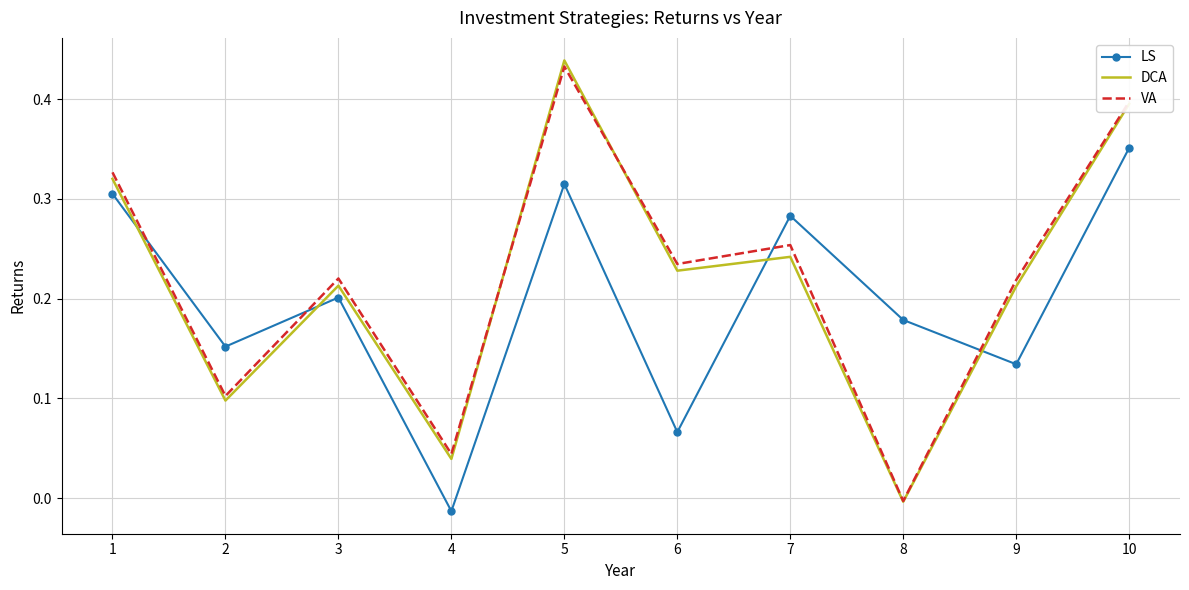

At which label does LS first exceed 0?

1